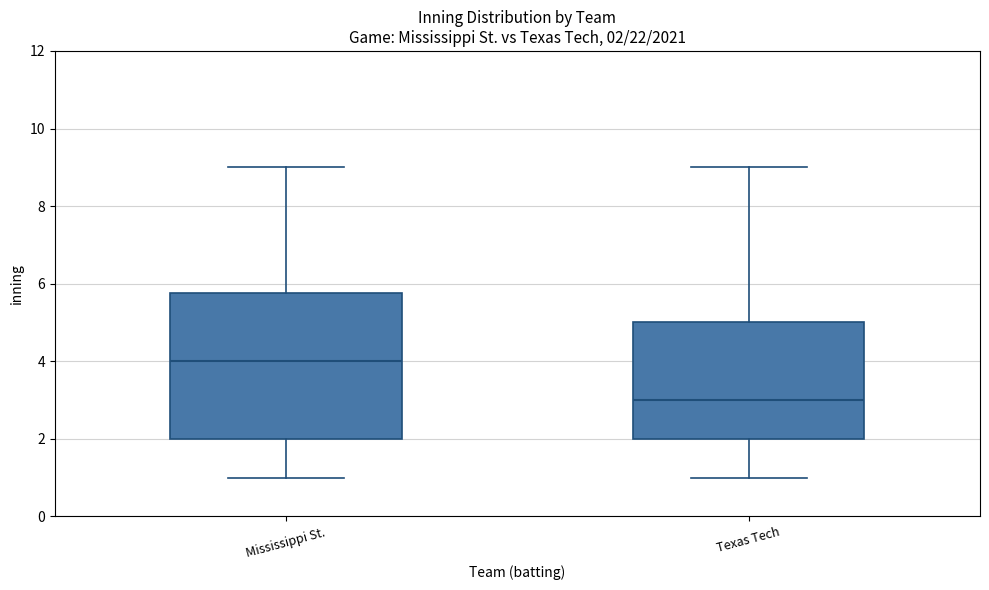

Which box has the lowest median line?

Texas Tech